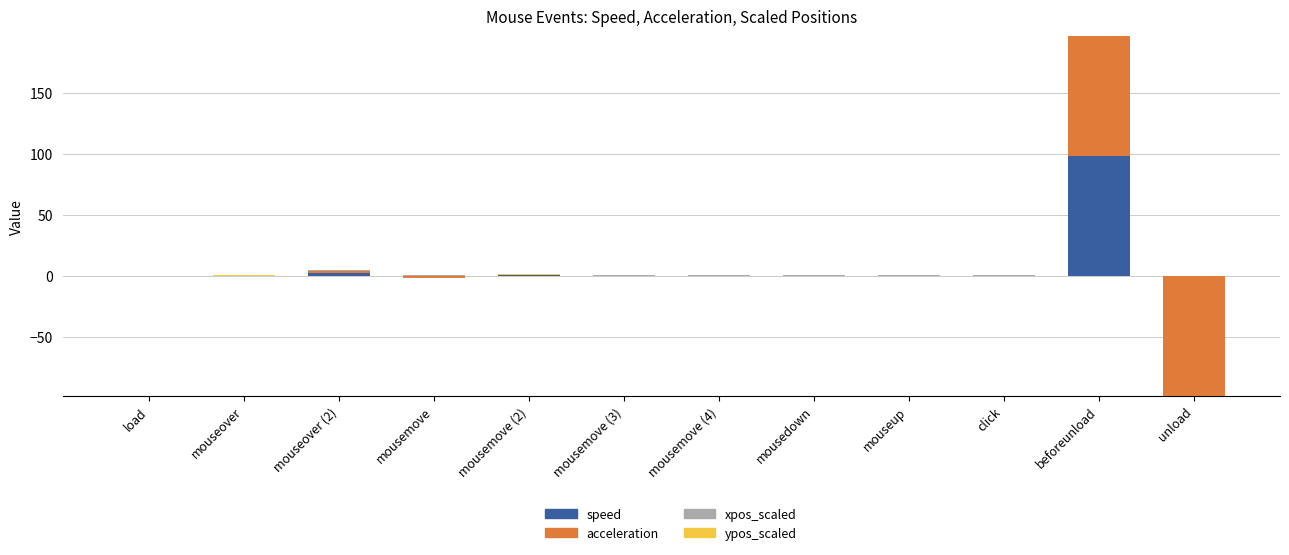

What is the sum of all acceleration values?

100.8